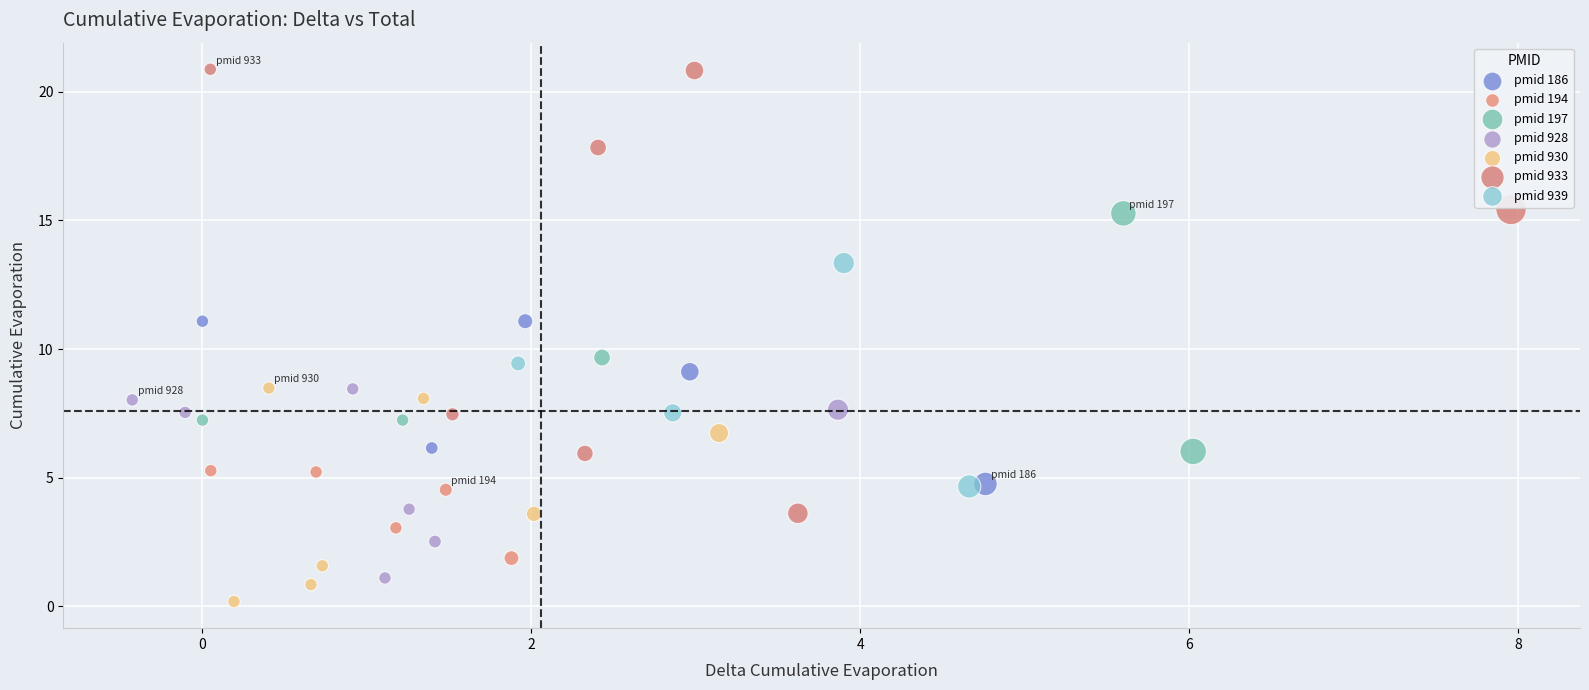

Which series contains the lowest Y value?

pmid 930